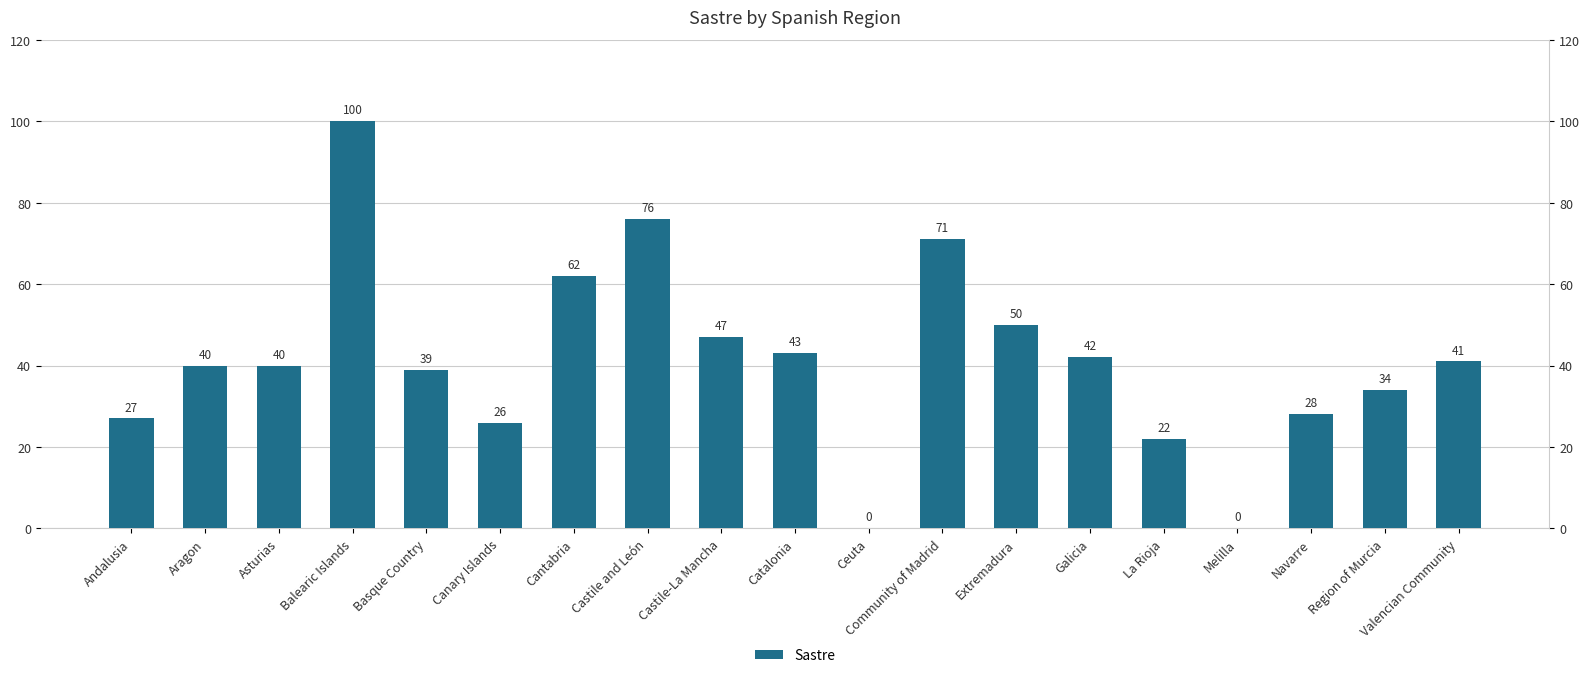

True or false: the data shows 62 at Cantabria.

True